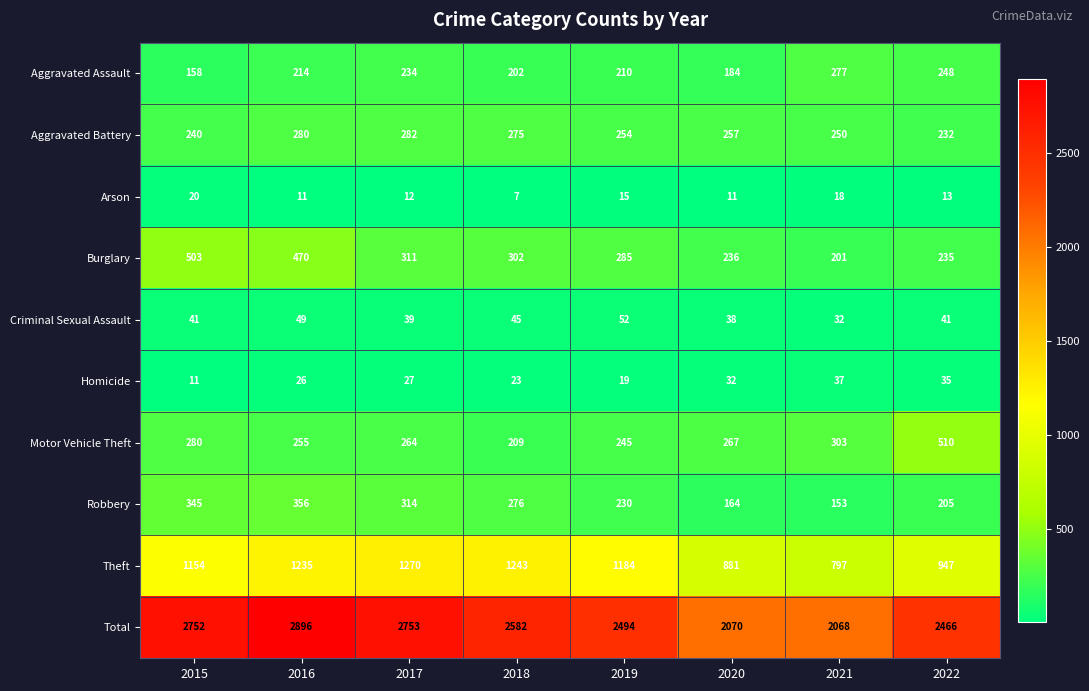

What is the sum of the Aggravated Battery values at 2020 and 2015?

497